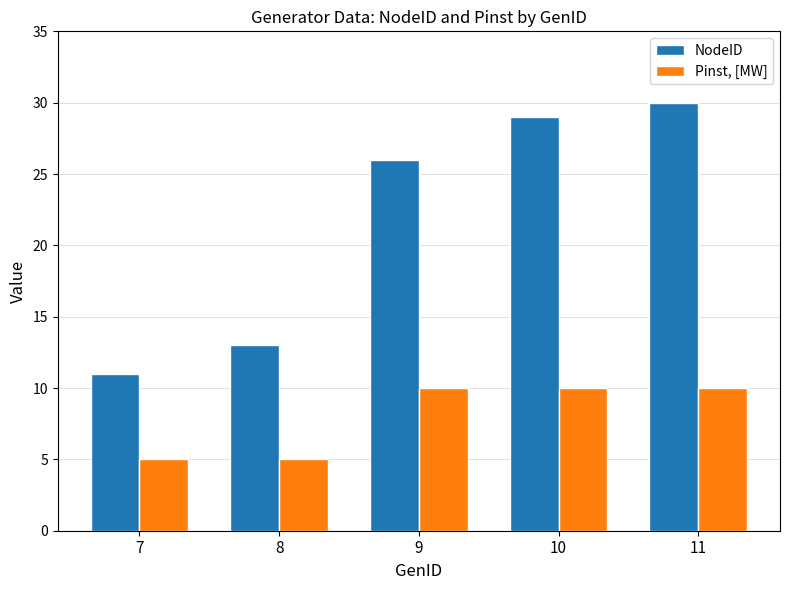

Reading right to left, extract all data points from this chart.

NodeID: 11=30	10=29	9=26	8=13	7=11
Pinst, [MW]: 11=10	10=10	9=10	8=5	7=5